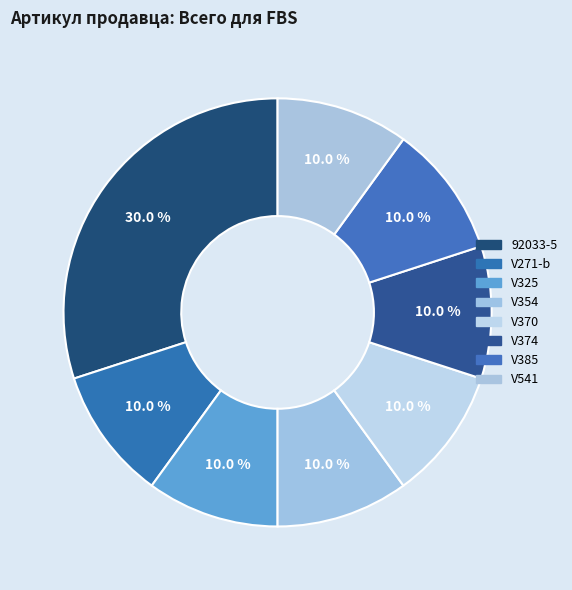

Count the number of slices in the pie.

8